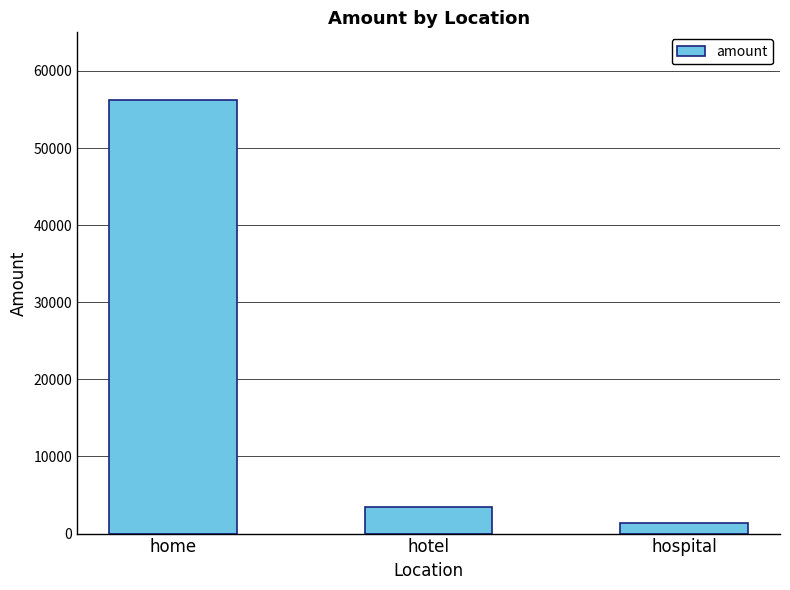

What position from the right is hotel?

2